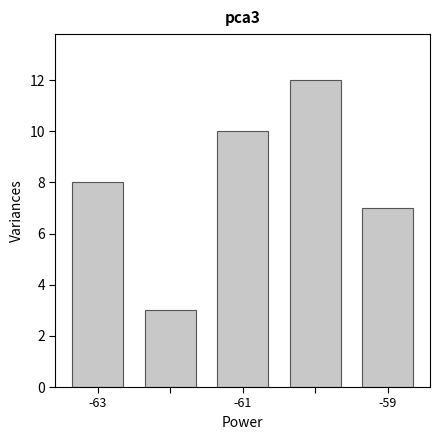

How many bars are there in total?

5